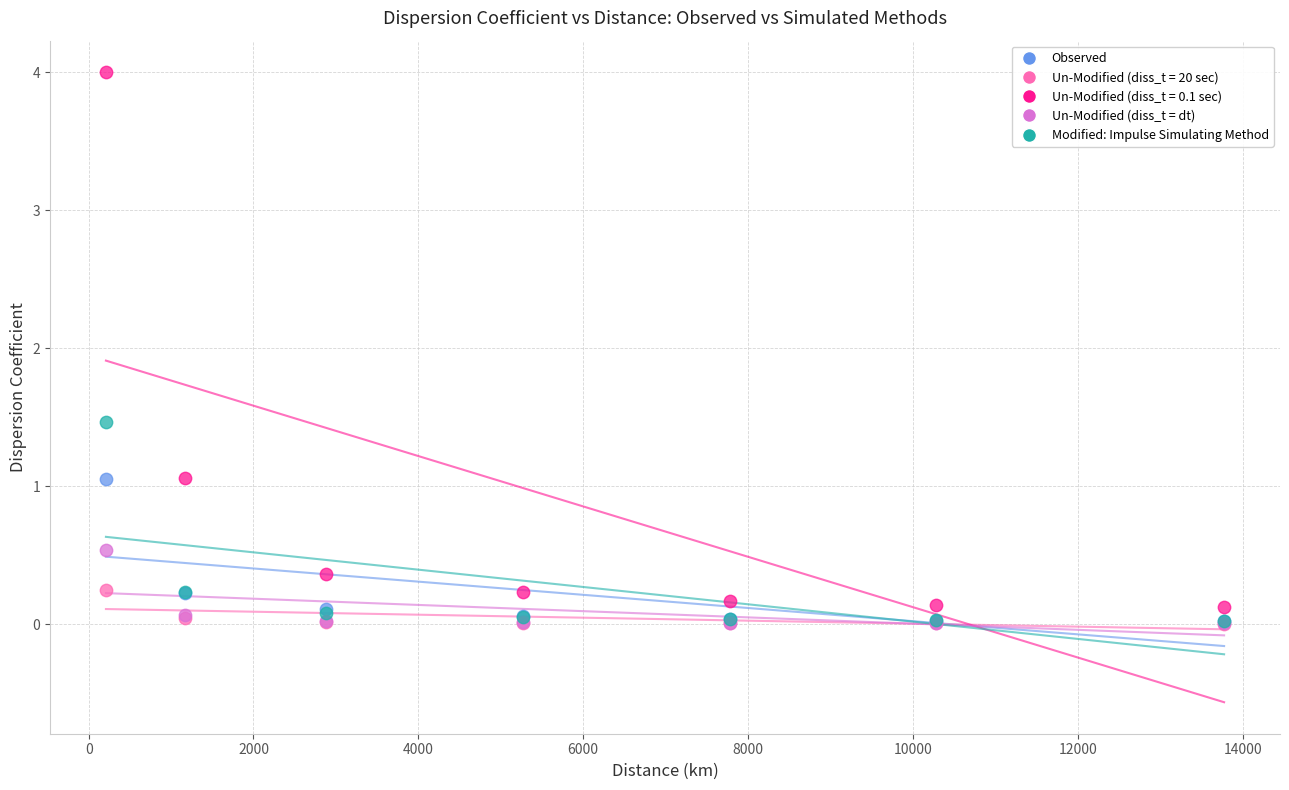

Which series reaches the maximum Y coordinate?

Un-Modified (diss_t = 0.1 sec)